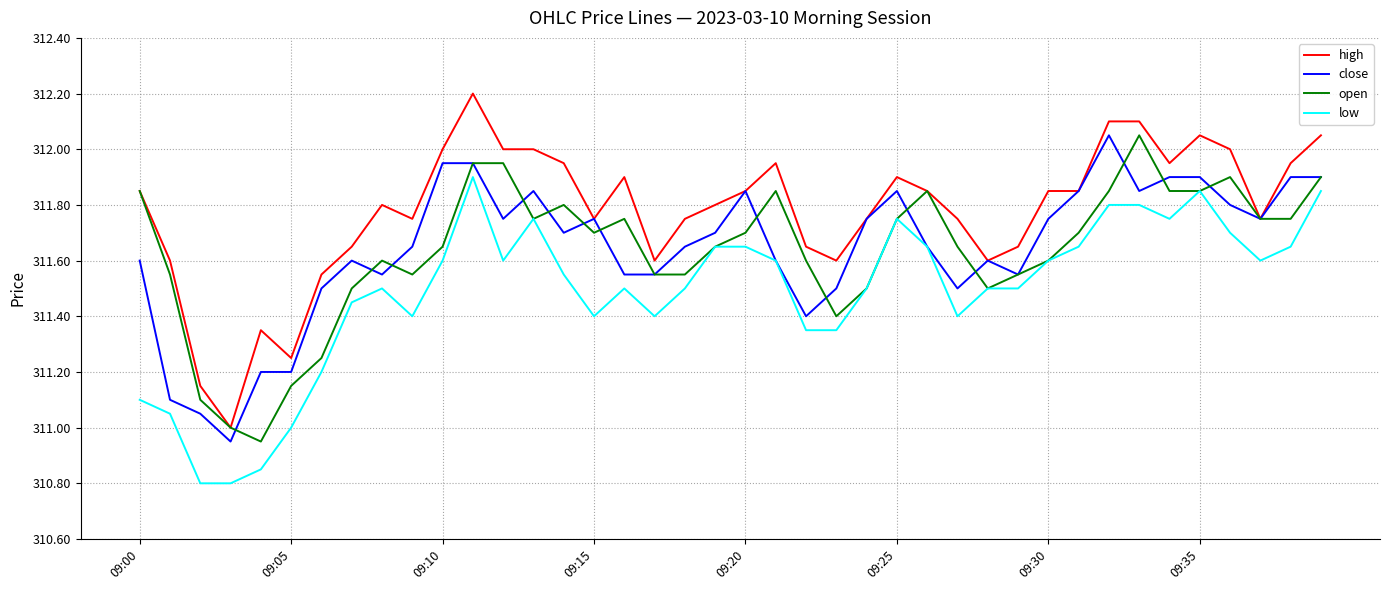

True or false: high and low cross at least once.

False